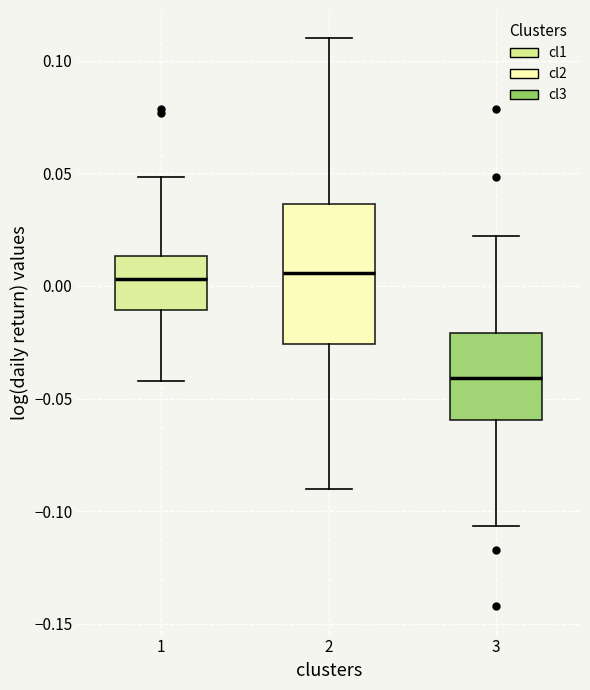

Which box is the tallest, from its lower edge to its upper edge?

2